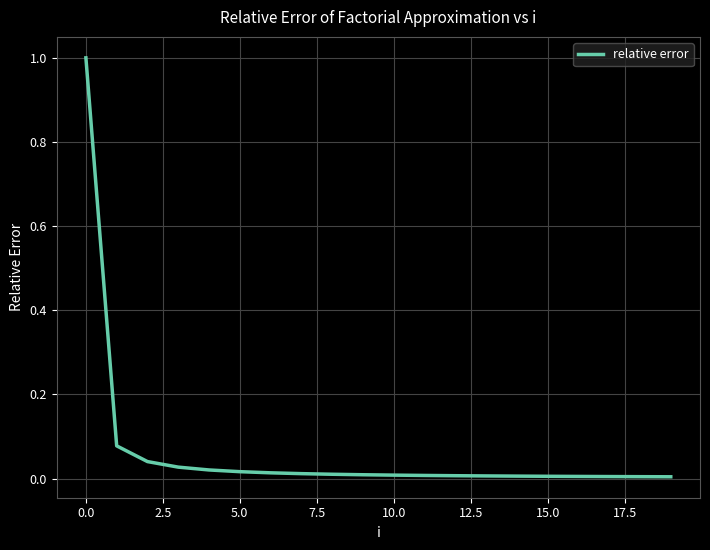

What is the difference between the maximum and minimum values?

1.0